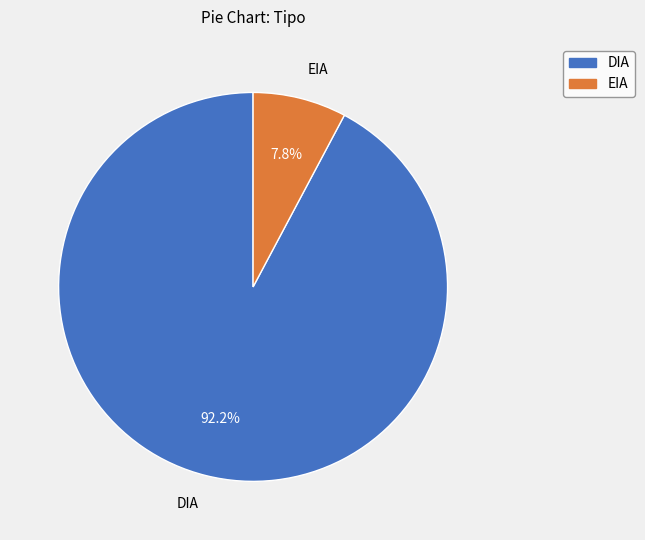

Does any single category account for the majority?

Yes